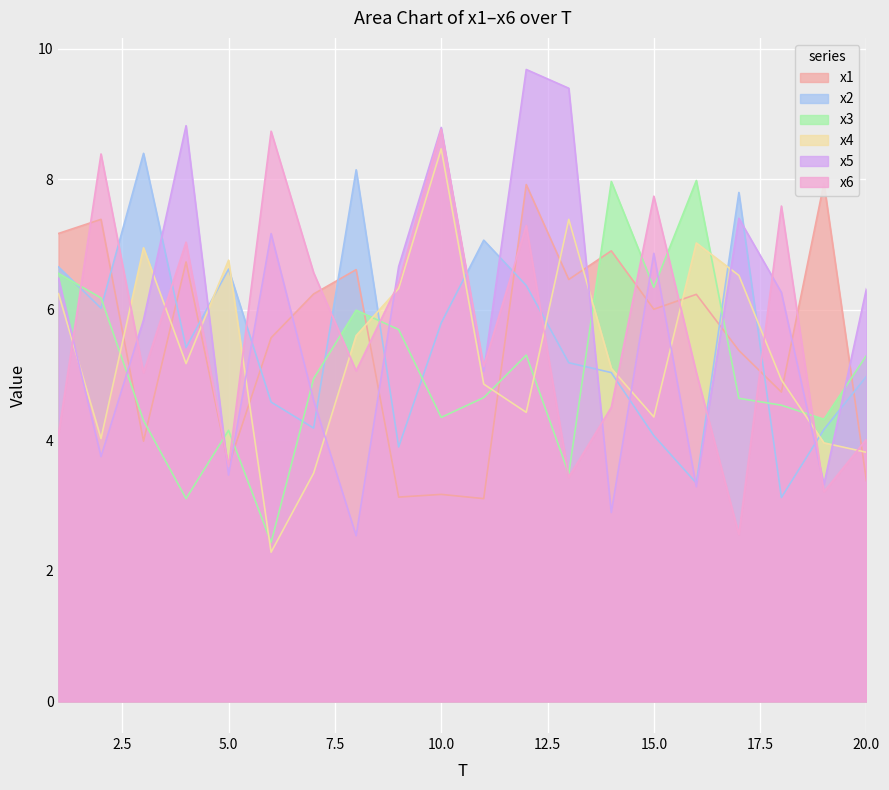

Does the chart display data point markers on the line(s)?

No